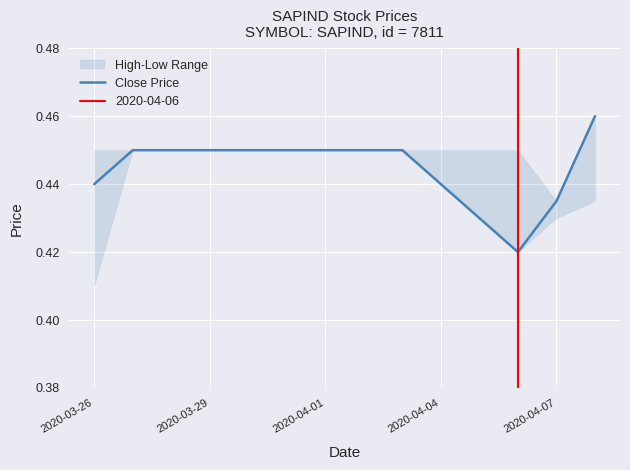

The chart shows a value of 0.5 at 2020-03-29. True or false?

True